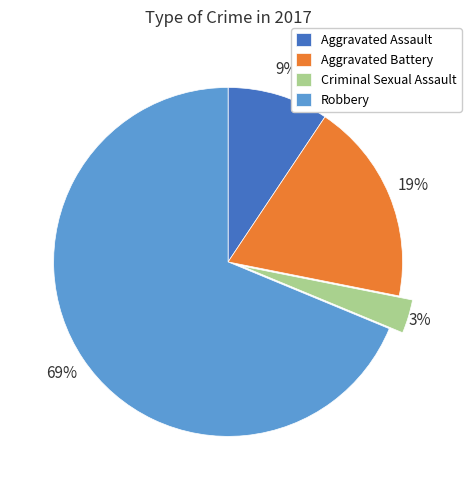

The Robbery slice represents 80% of the pie. True or false?

False